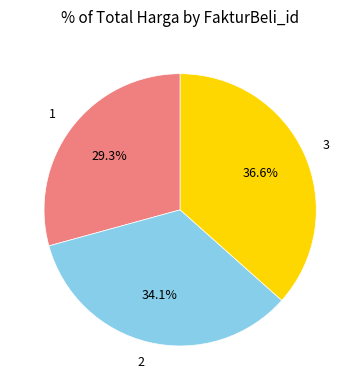

What is the smallest slice in the pie chart?

1